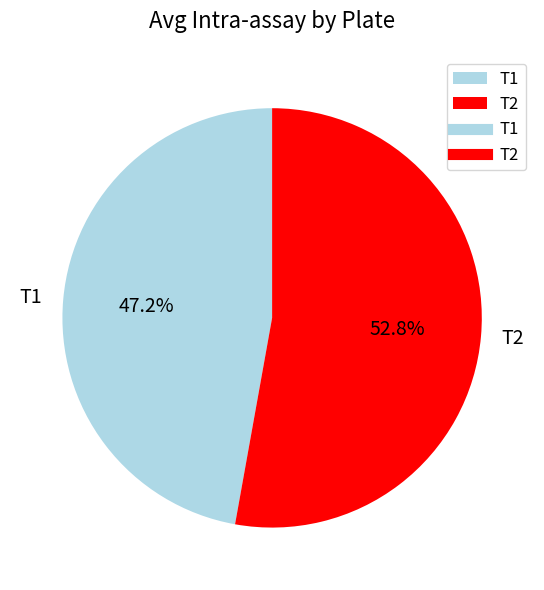

Does any single category account for the majority?

Yes